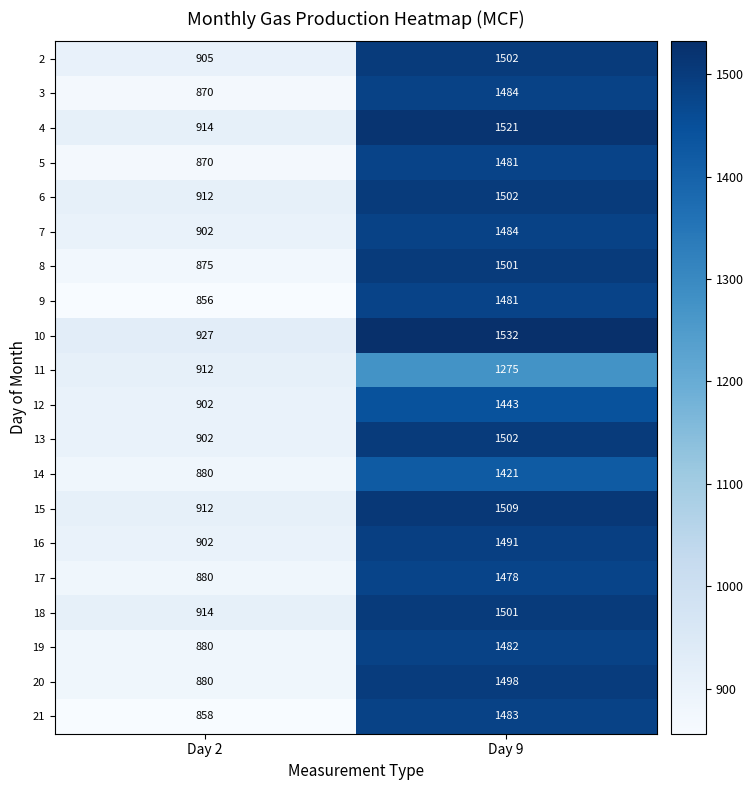

Is the value of 9 at Day 2 greater than the value of 20 at Day 9?

No